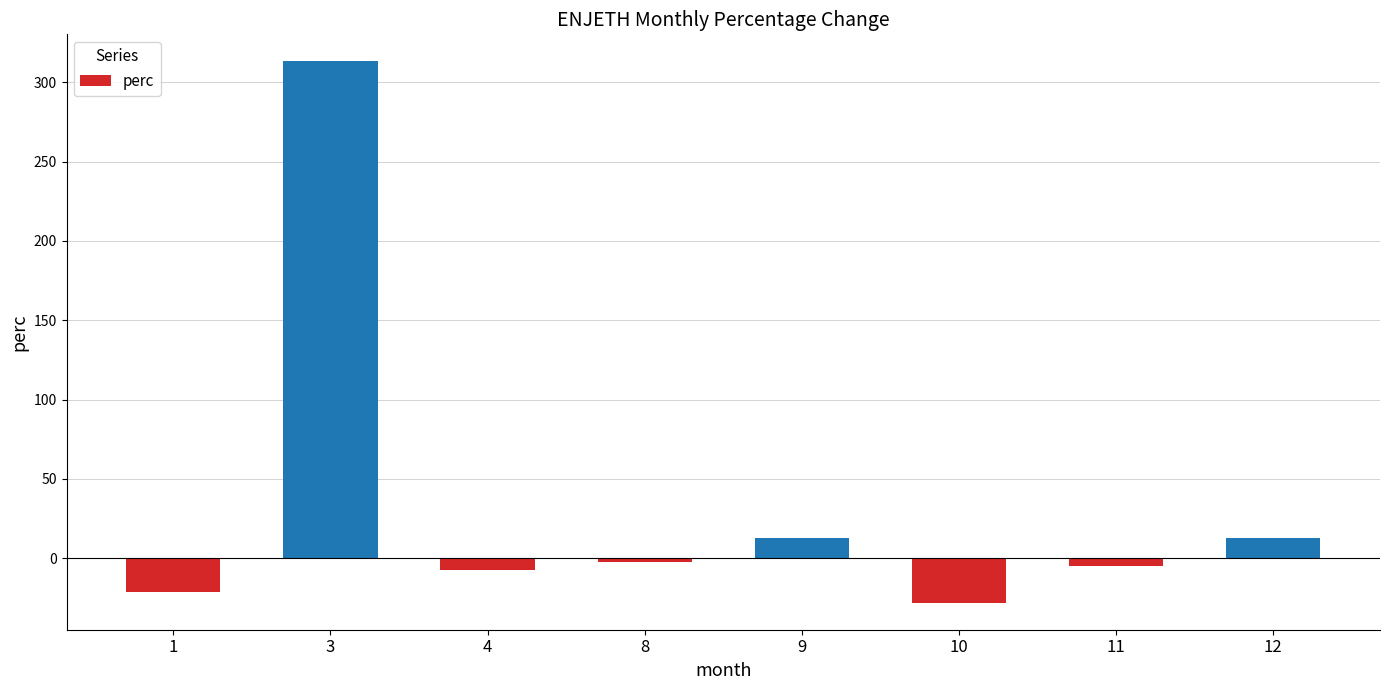

What is the change in value from 3 to 11?

-317.9